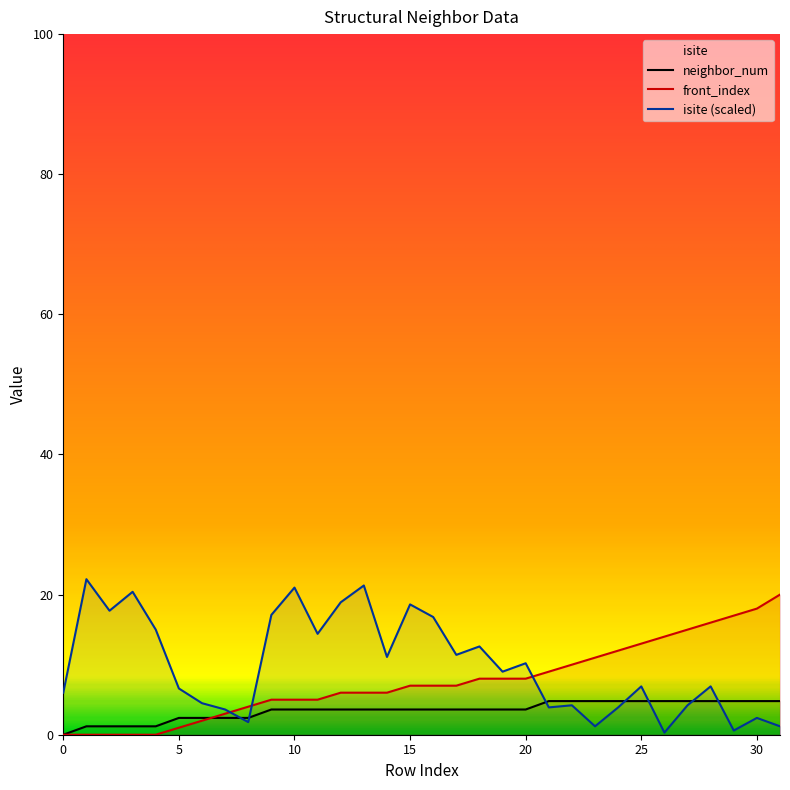

List the series in order of their peak value, lowest first.

neighbor_num, front_index, isite